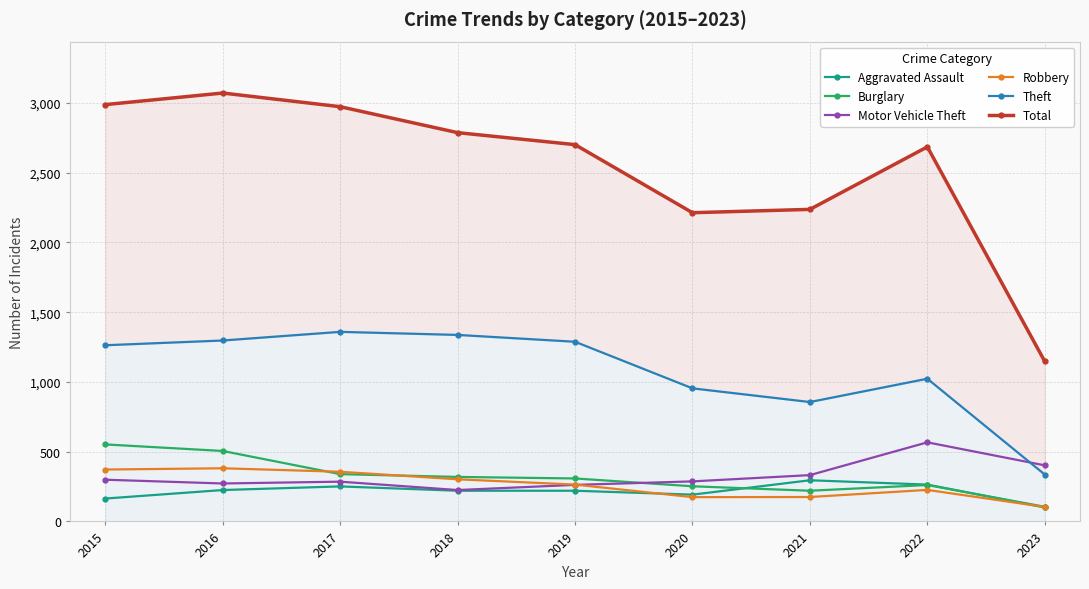

What are all the series names shown in the legend?

Aggravated Assault, Burglary, Motor Vehicle Theft, Robbery, Theft, Total